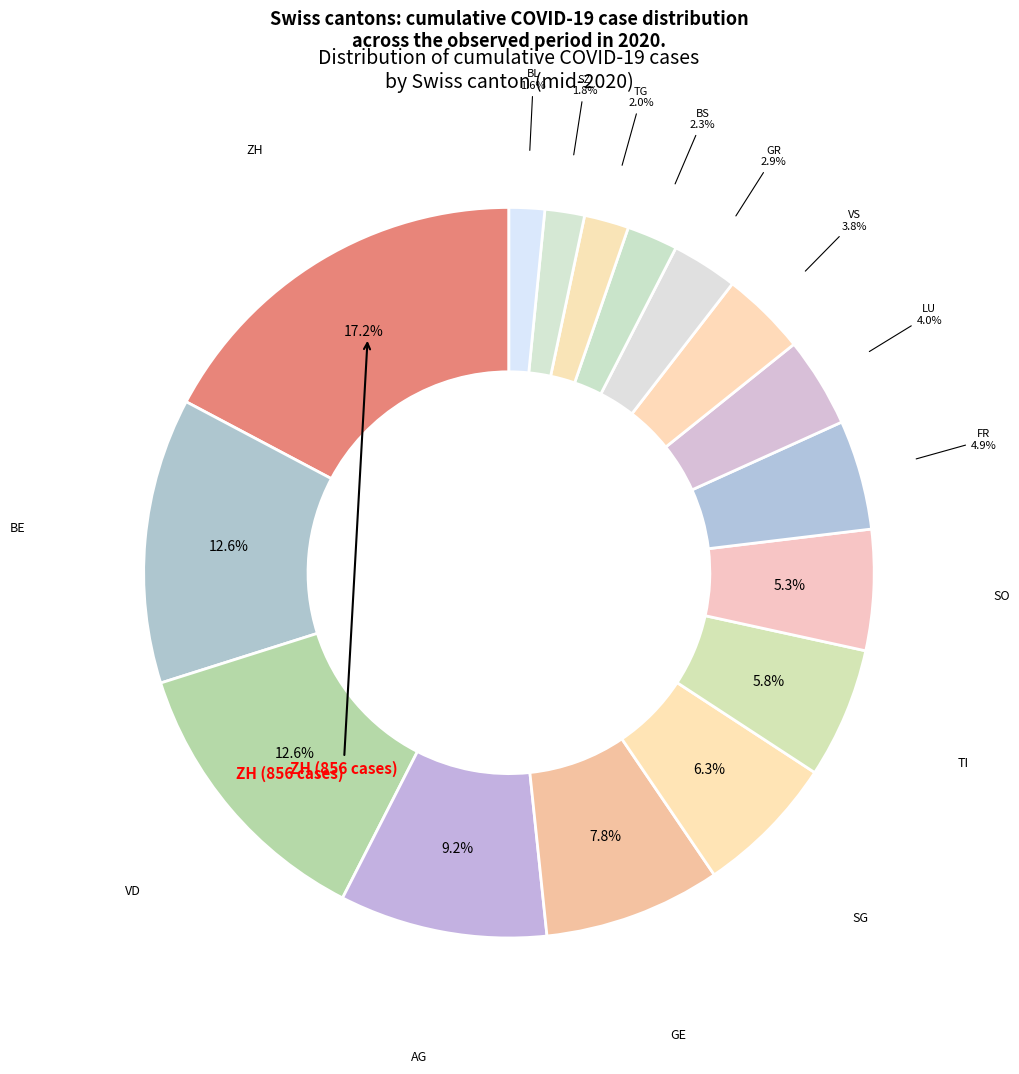

Between SZ and SO, which is larger?

SO